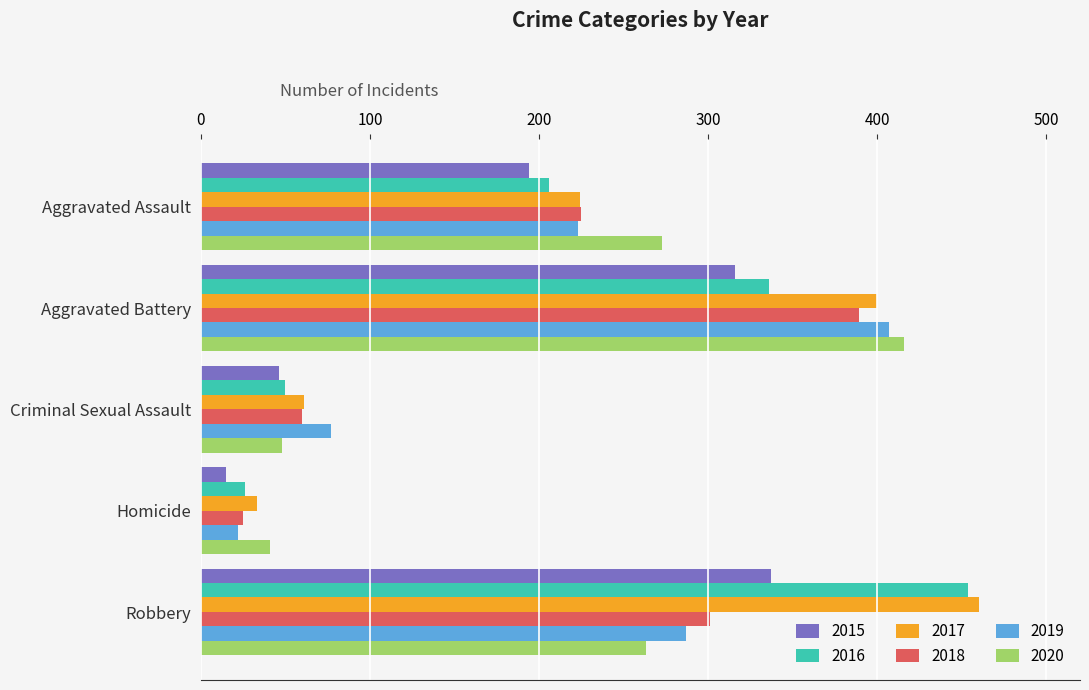

List the series in order of their peak value, lowest first.

2015, 2018, 2019, 2020, 2016, 2017